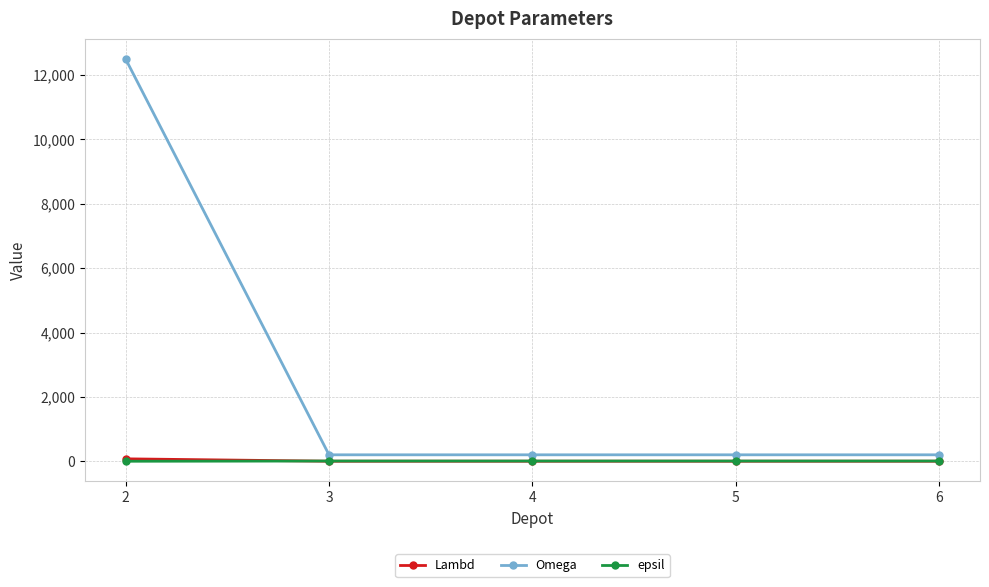

True or false: Omega and Lambd intersect in this chart.

False